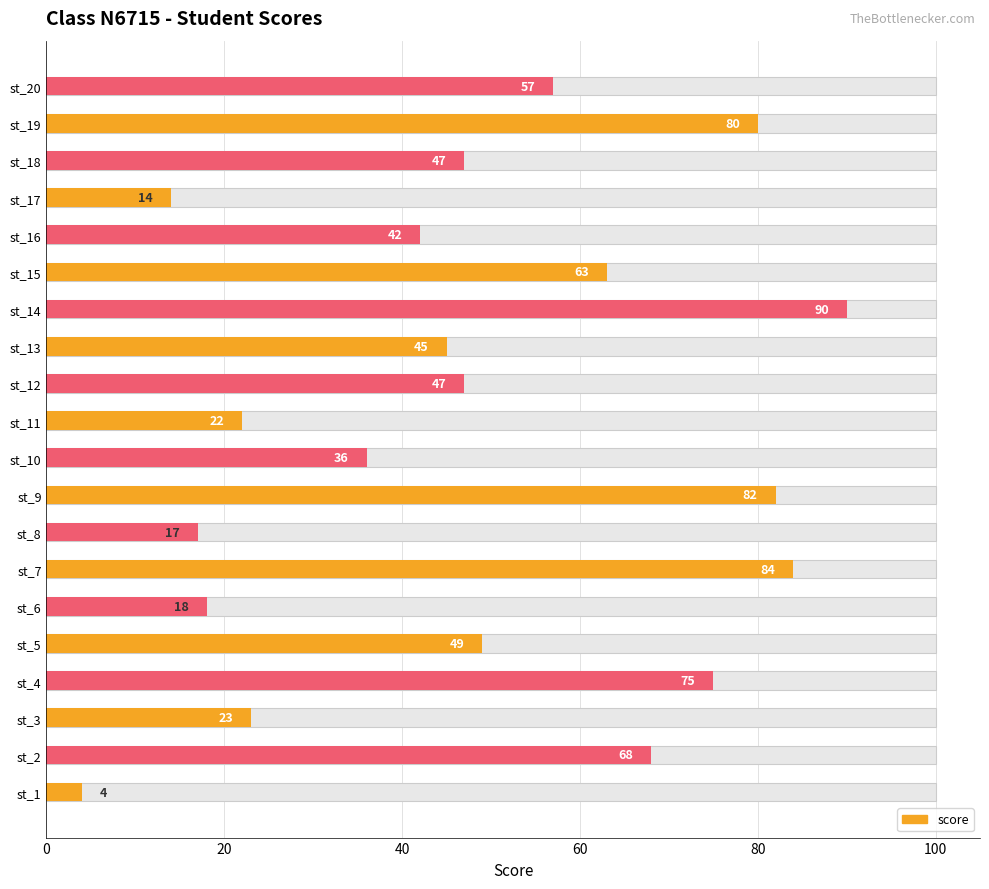

What is the difference between the maximum and second lowest values?

76